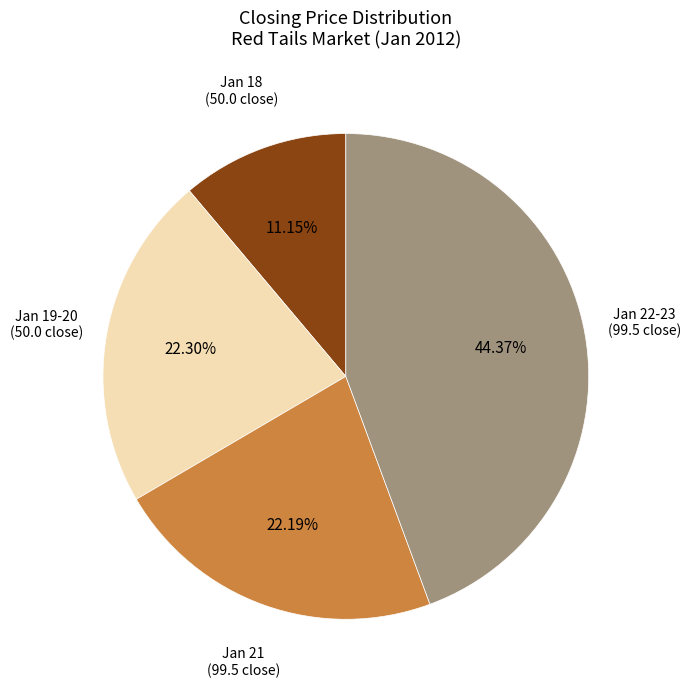

Is there any slice that represents more than half of the pie?

No